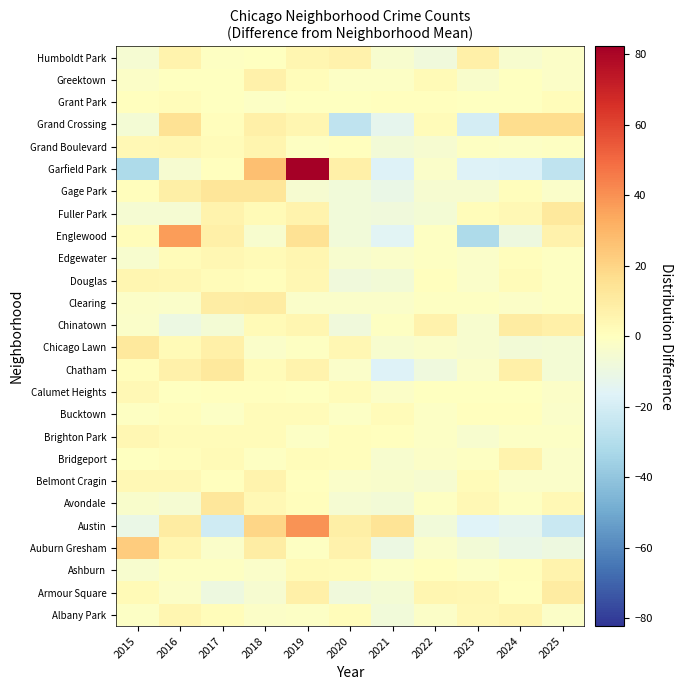

How many distinct data groups are displayed?

26